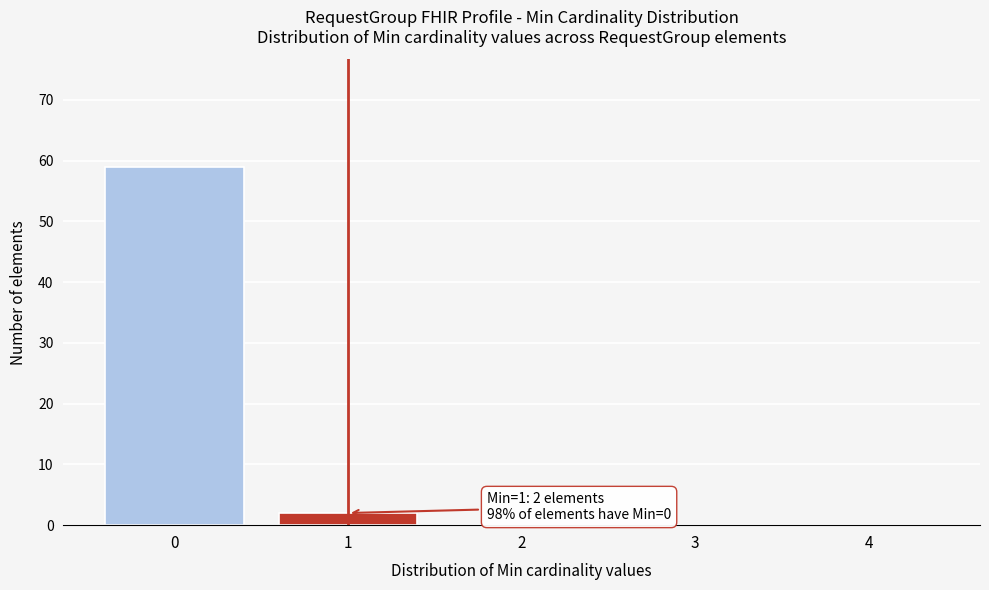

Reading right to left, list all the values displayed in this chart.

4=0	3=0	2=0	1=2	0=59